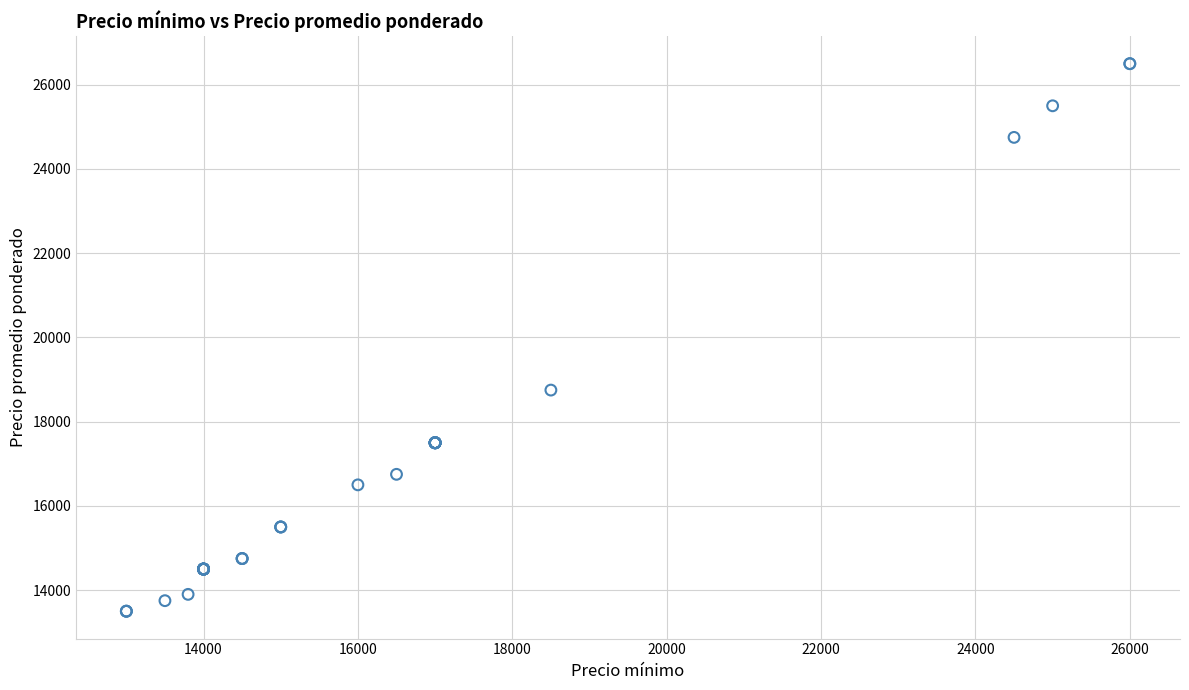

What Y value in the scatter plot is closest to 20000?

18750